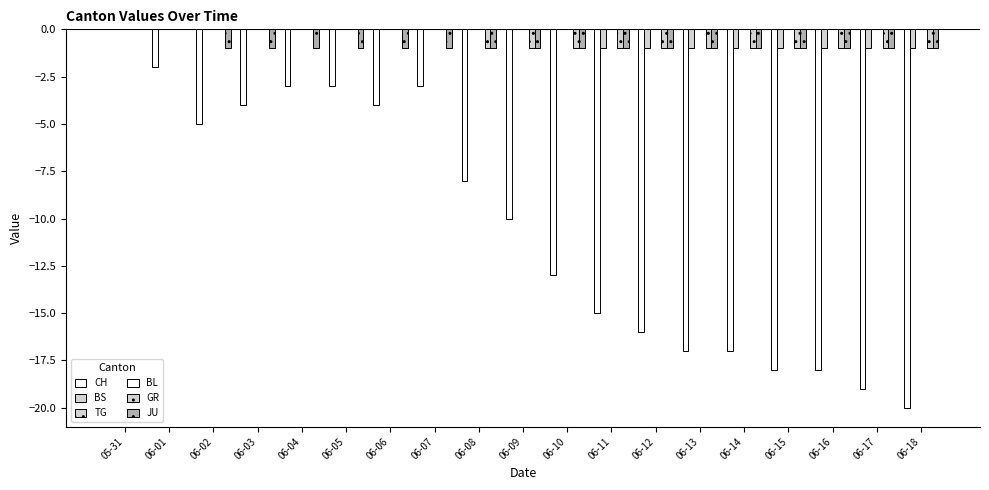

The value of GR at 06-18 is -1. True or false?

True